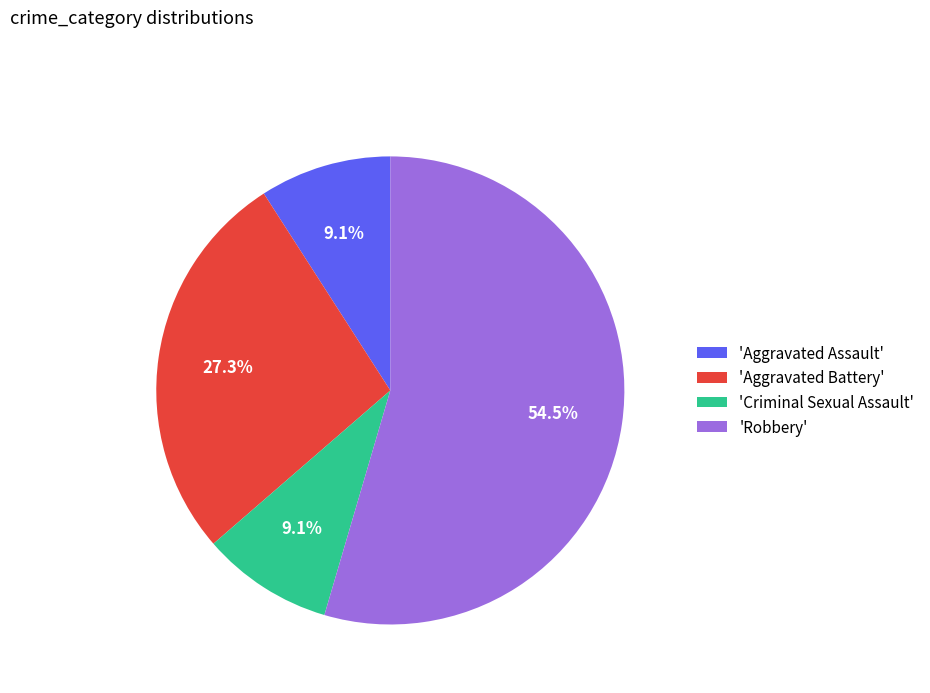

Which category has the biggest portion of the pie?

'Robbery'